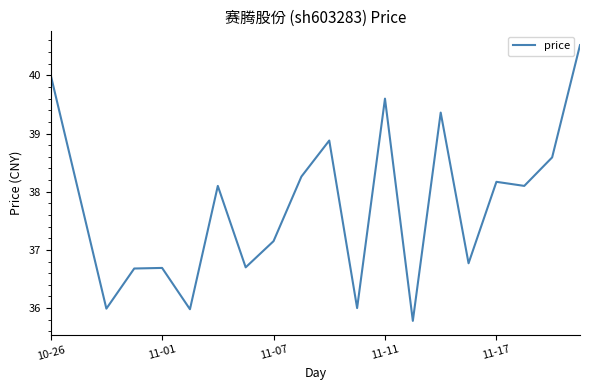

What is the difference between the maximum and minimum values?

4.7